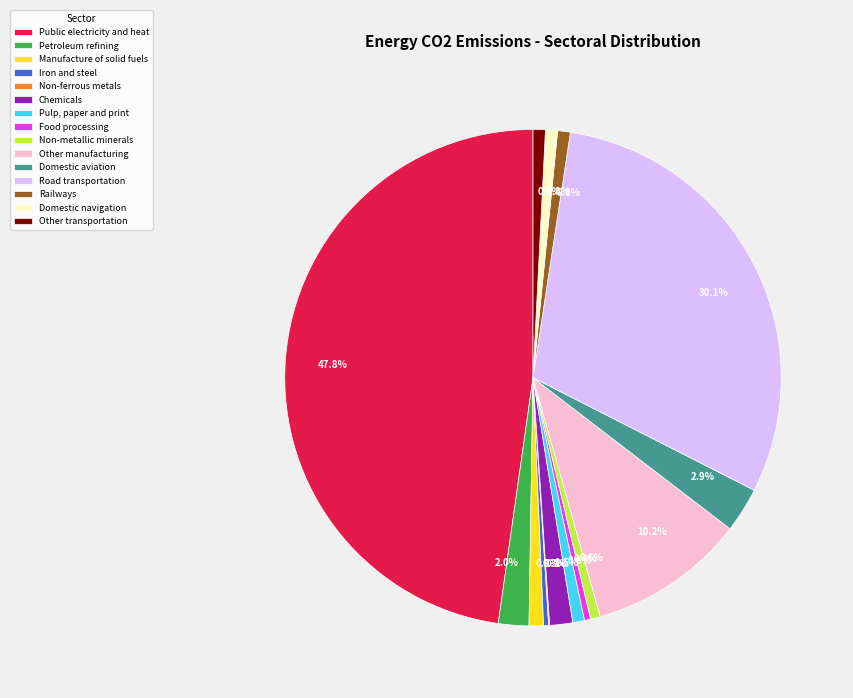

To the nearest percent, what percentage of the pie is Manufacture of solid fuels?

1%